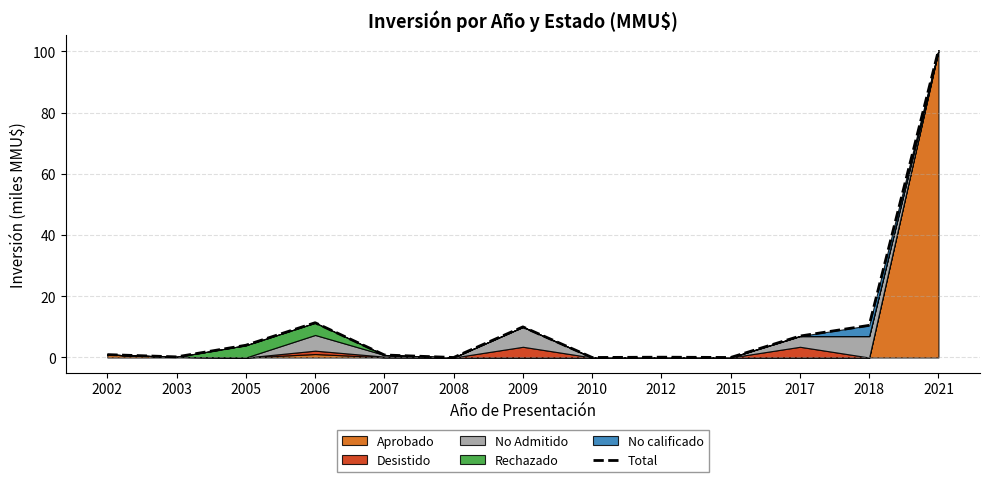

How many categories are shown in the chart?

13